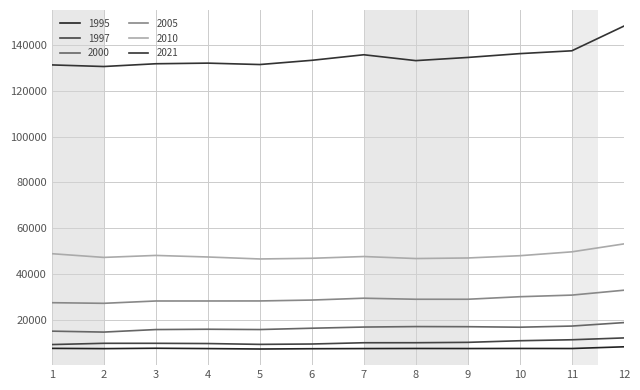

What is the difference between the highest and lowest values at 6?

126164.5